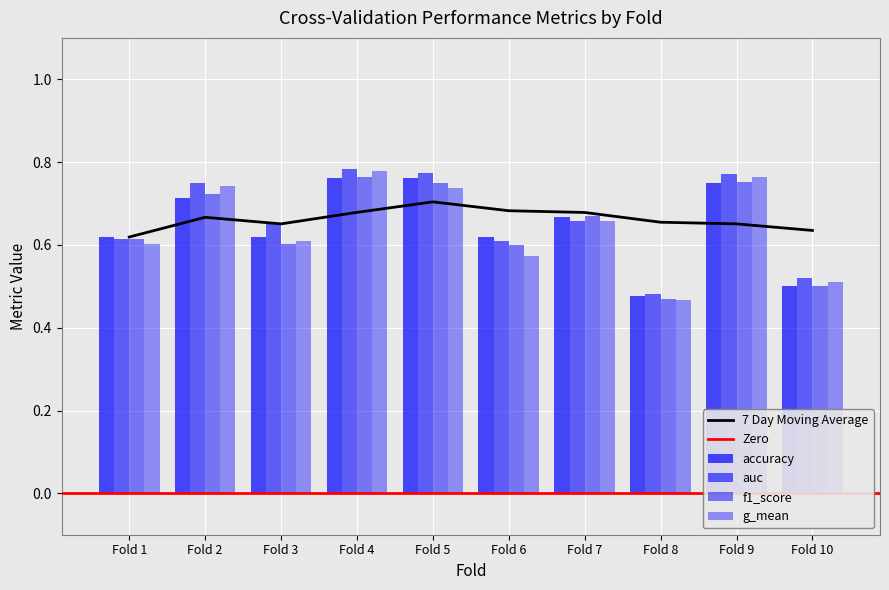

How many bars are there in total?

40